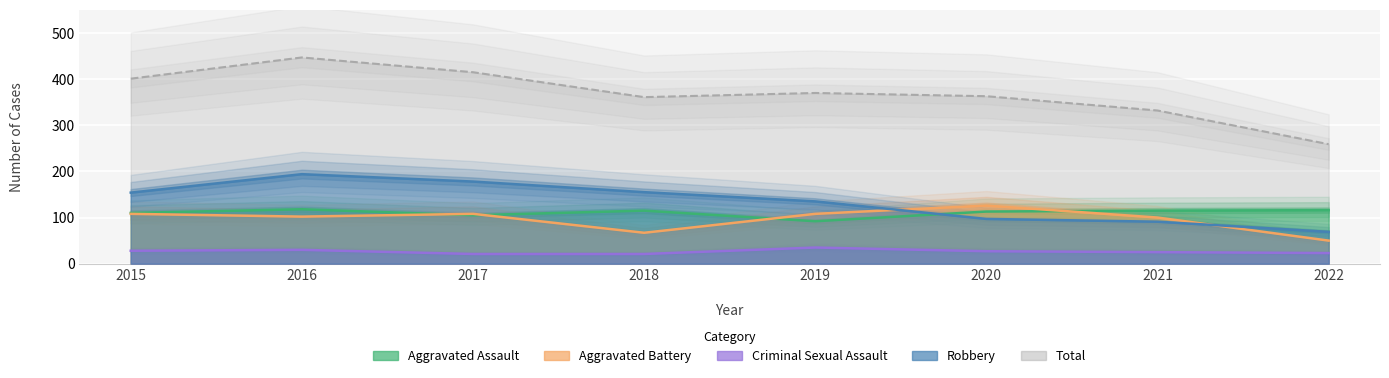

True or false: Total has a value of 363 at 2020.

True